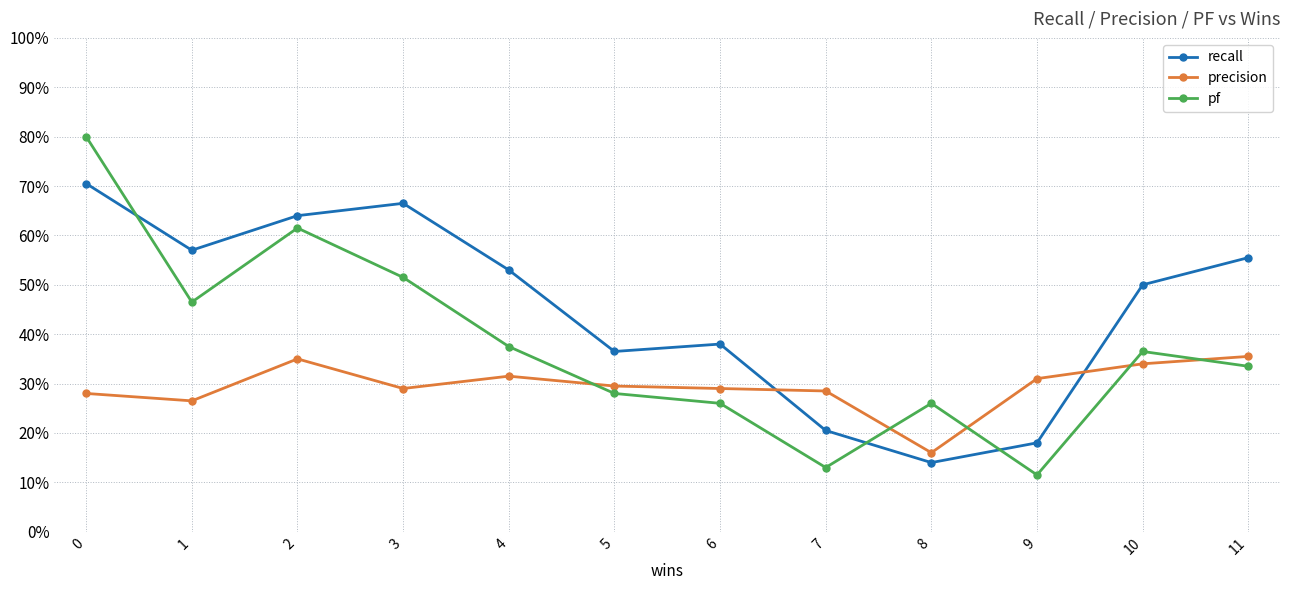

Is this an area chart (filled region under the line)?

No